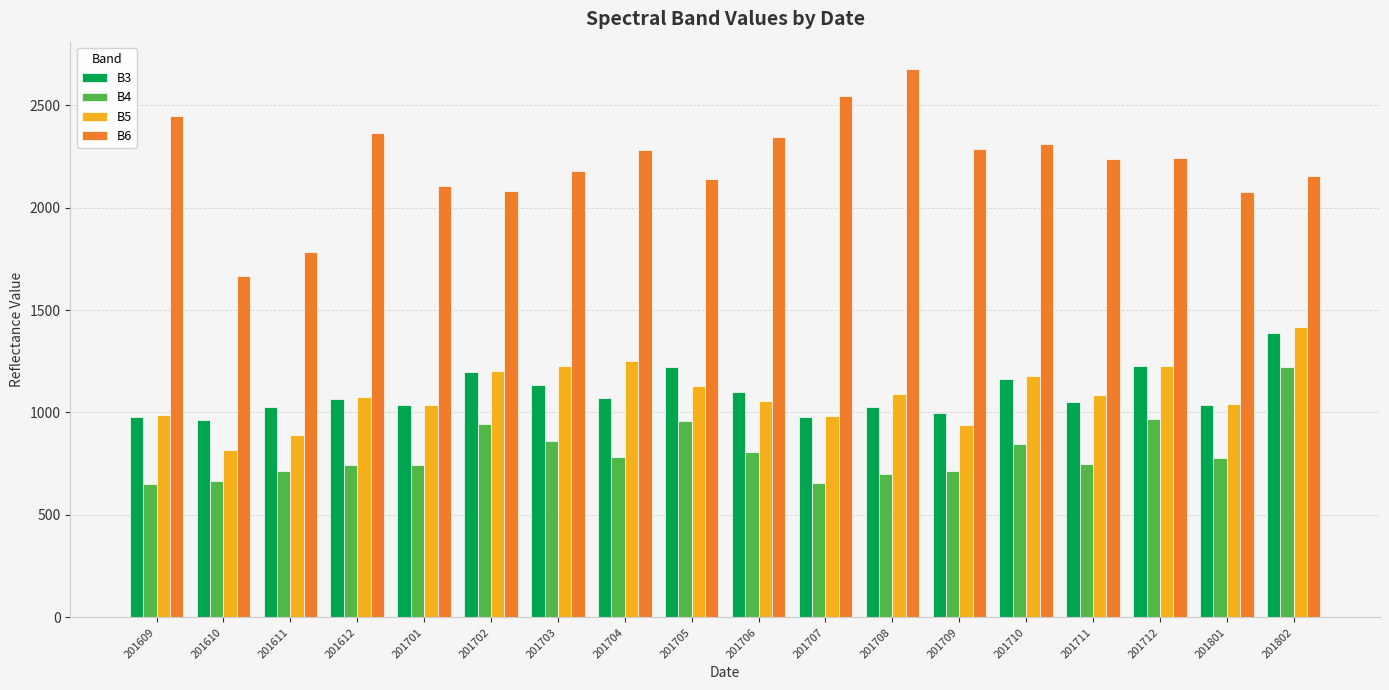

The value of B4 at 201701 is 745. True or false?

True